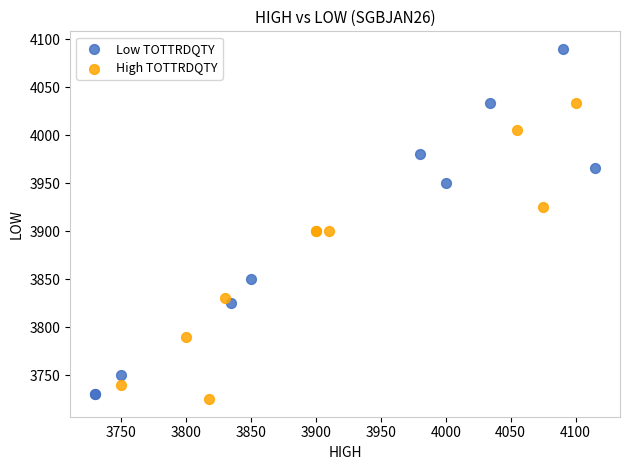

What are all the series names shown in the legend?

Low TOTTRDQTY, High TOTTRDQTY